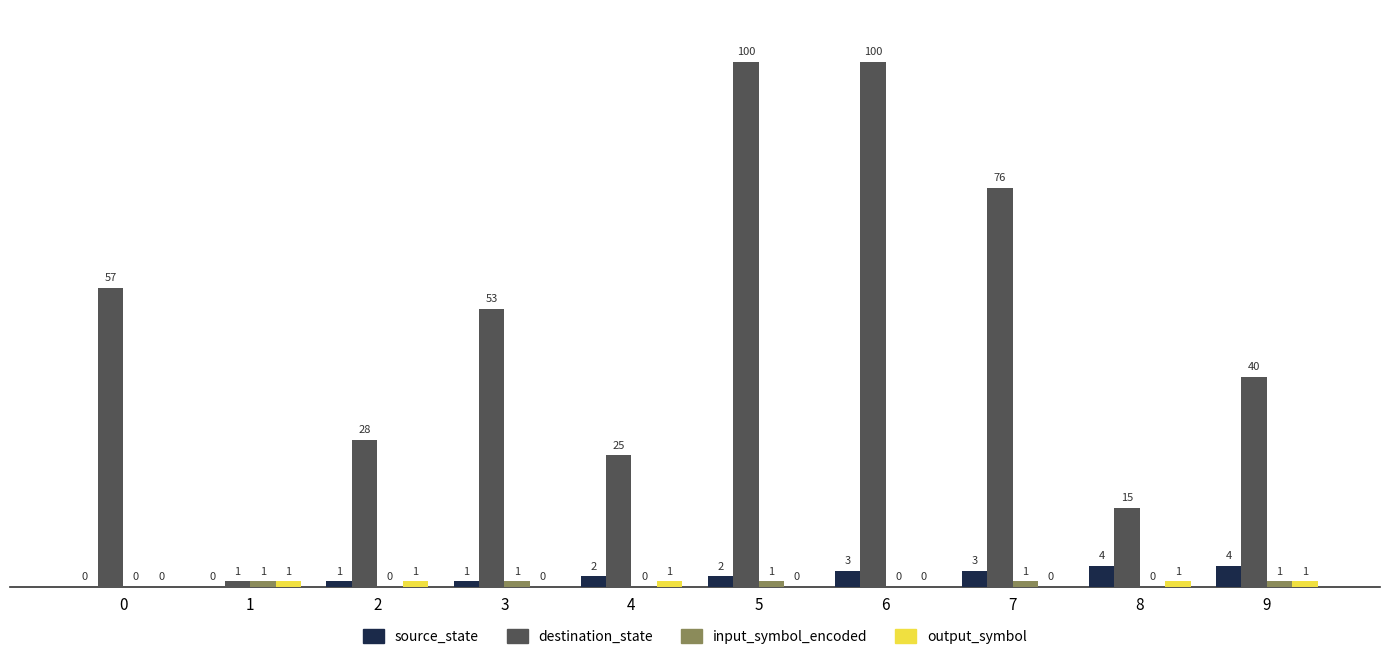

How many groups of bars are there?

10